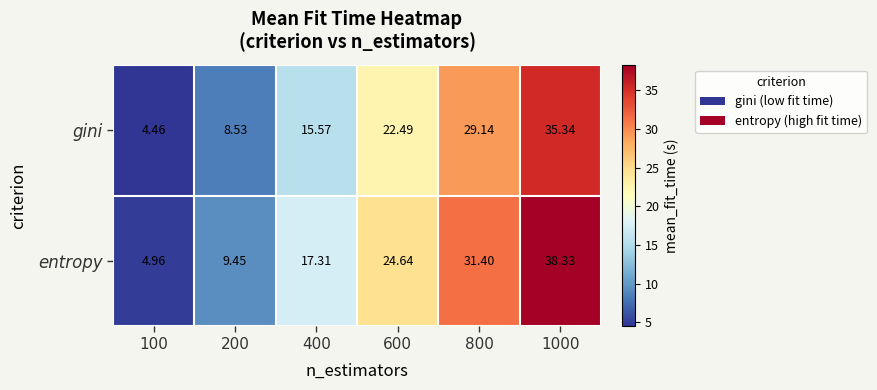

Which series has the largest total across all categories?

entropy